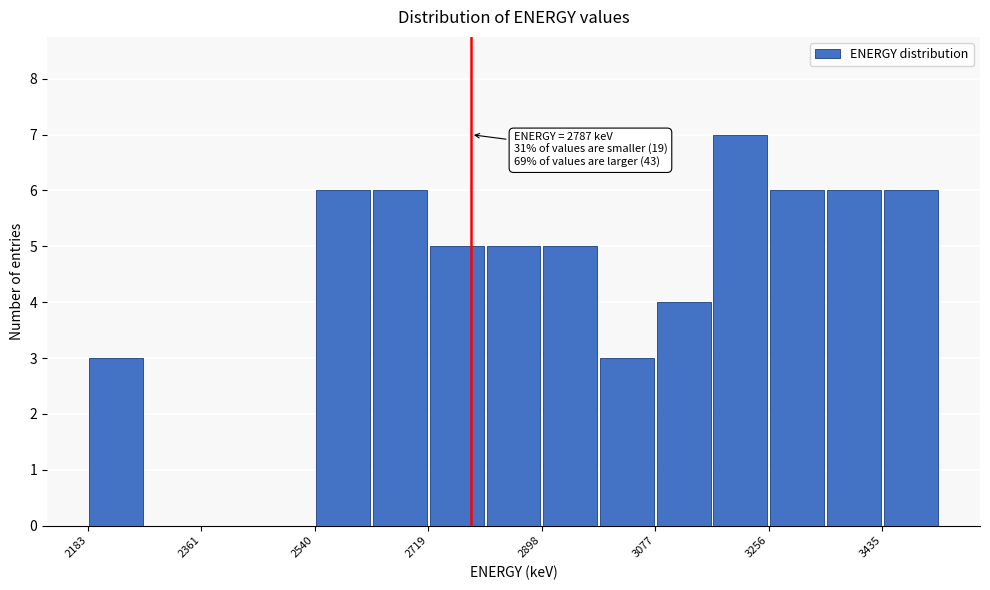

Over which range of the x-axis is the bar tallest?

3160 to 3260